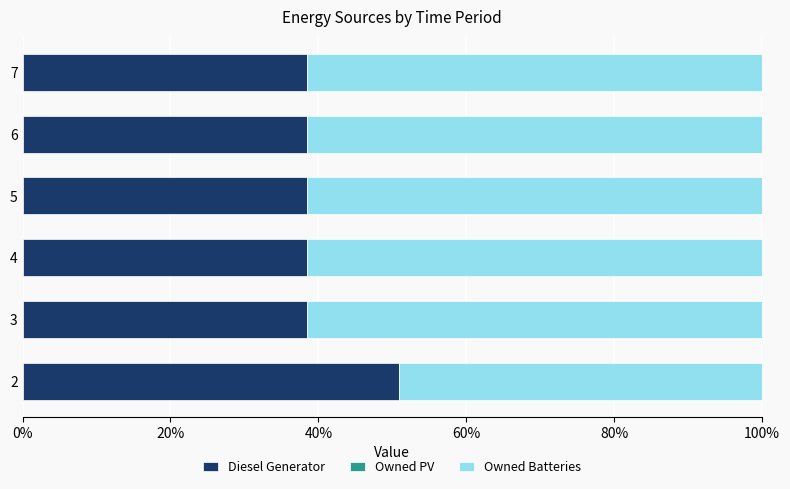

What is the maximum value for Diesel Generator?

51.0